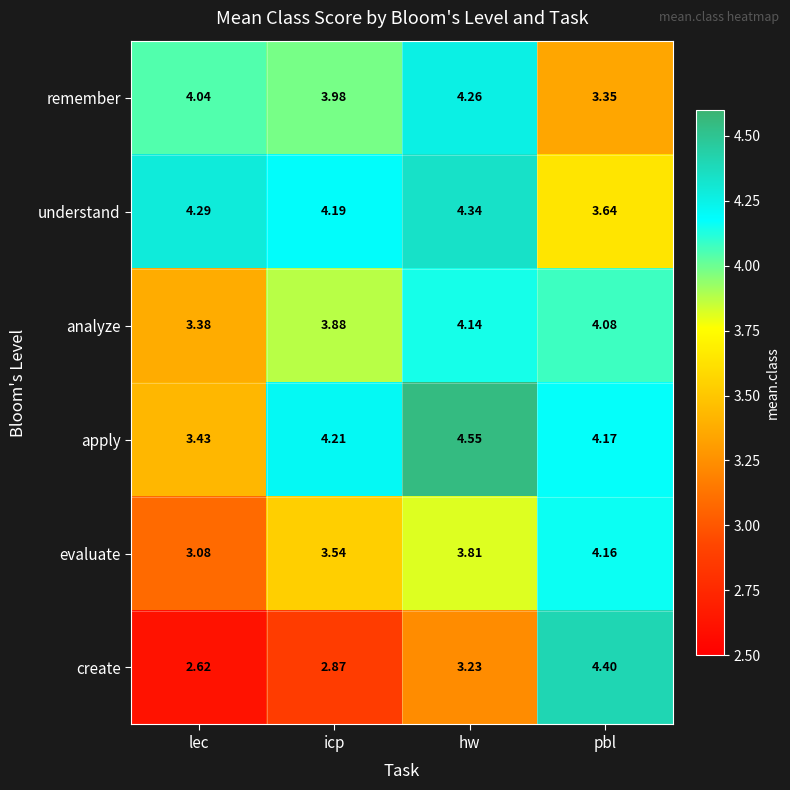

Rank the series by their maximum value, from lowest to highest.

analyze, evaluate, remember, understand, create, apply